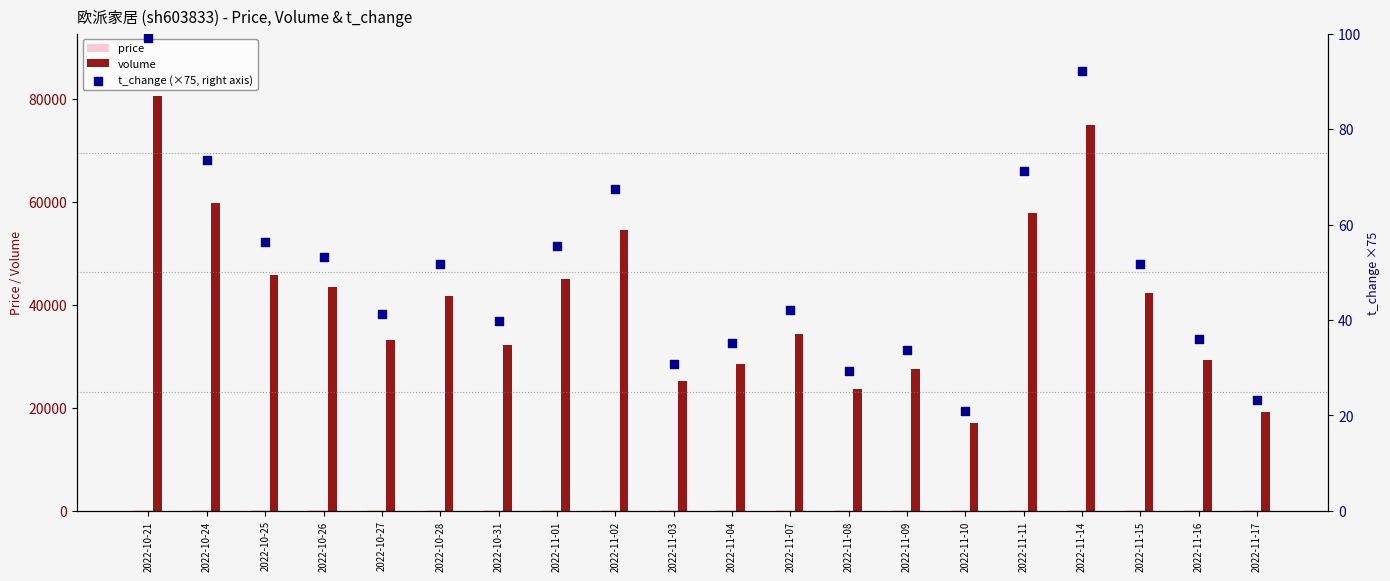

Is the value of volume at 2022-10-31 greater than the value of t_change (×75, right axis) at 2022-11-16?

Yes